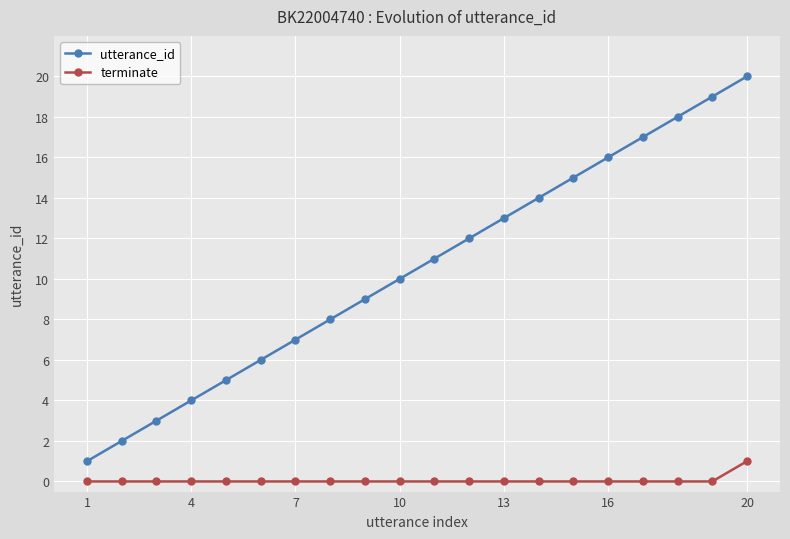

Rank the series by their average value, from highest to lowest.

utterance_id, terminate